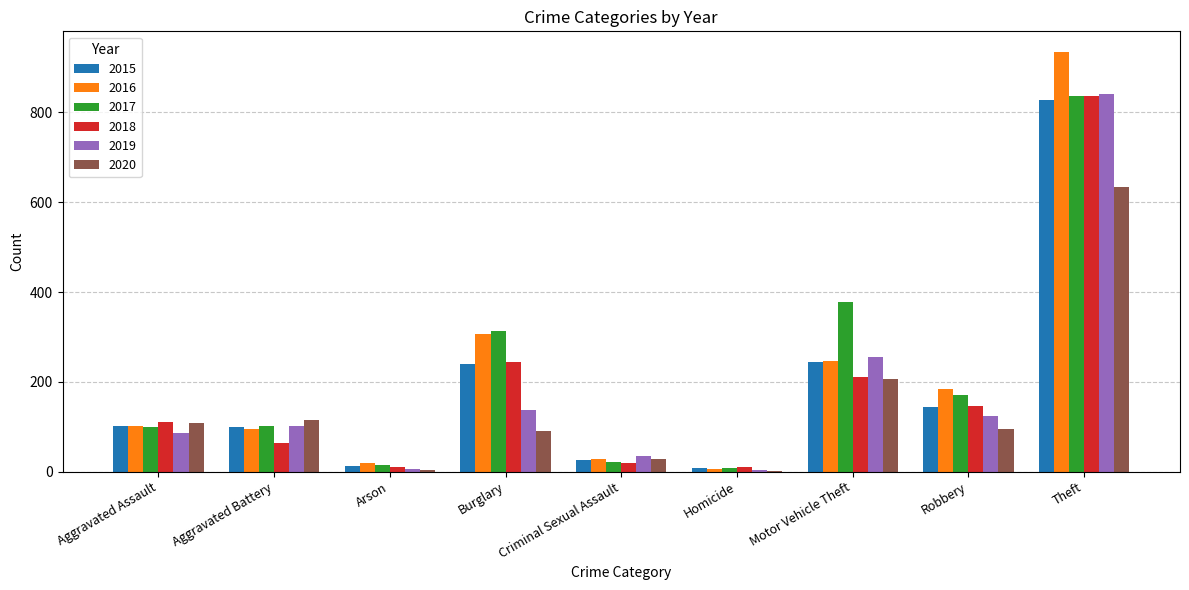

How many categories are shown in the chart?

9